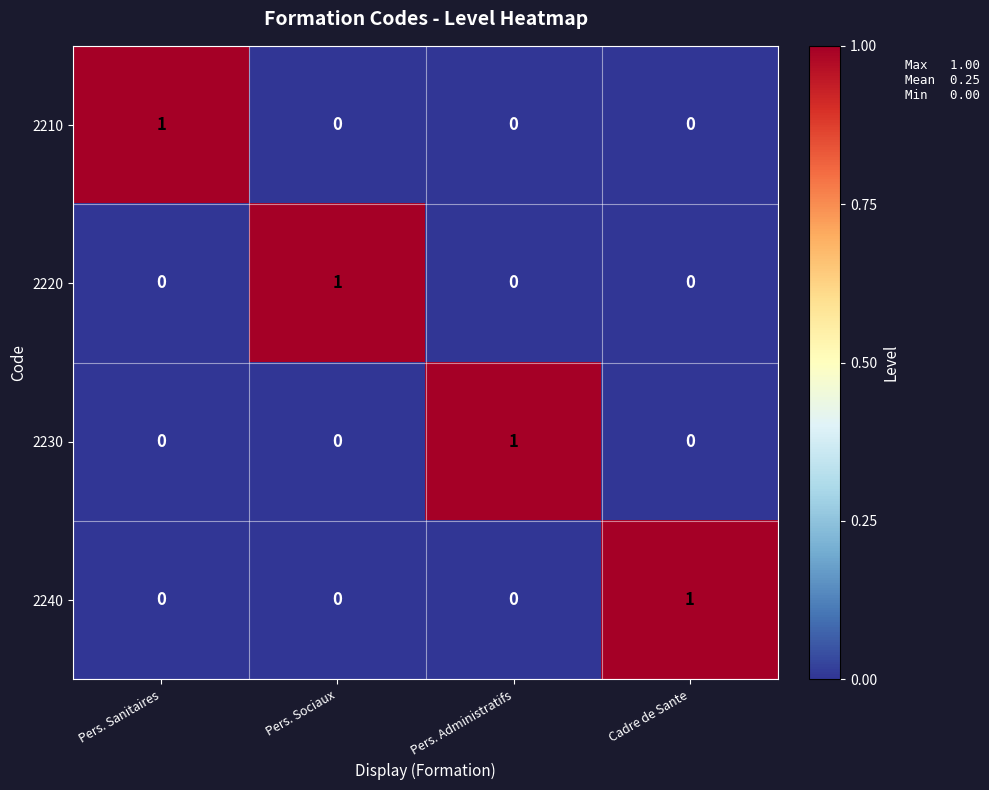

True or false: 2230 has a value of 2 at Pers. Administratifs.

False